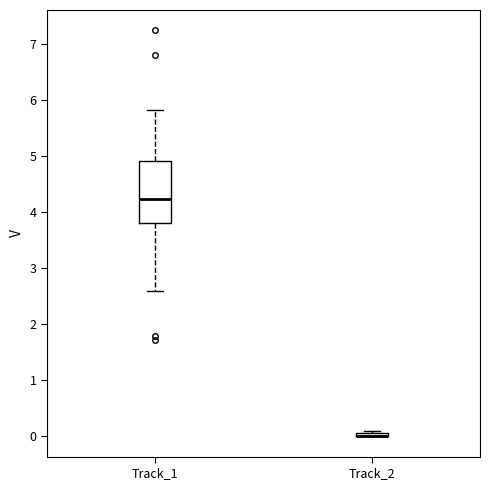

Which box is the tallest, from its lower edge to its upper edge?

Track_1